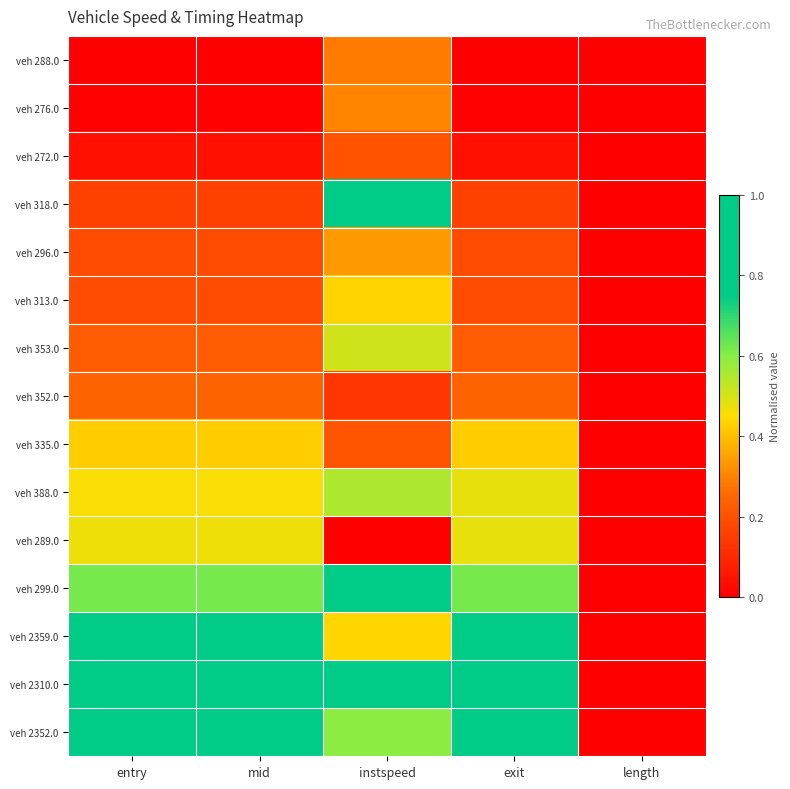

Rank the series by their maximum value, from lowest to highest.

veh 272.0, veh 352.0, veh 288.0, veh 276.0, veh 296.0, veh 335.0, veh 313.0, veh 289.0, veh 353.0, veh 388.0, veh 2359.0, veh 318.0, veh 2310.0, veh 299.0, veh 2352.0